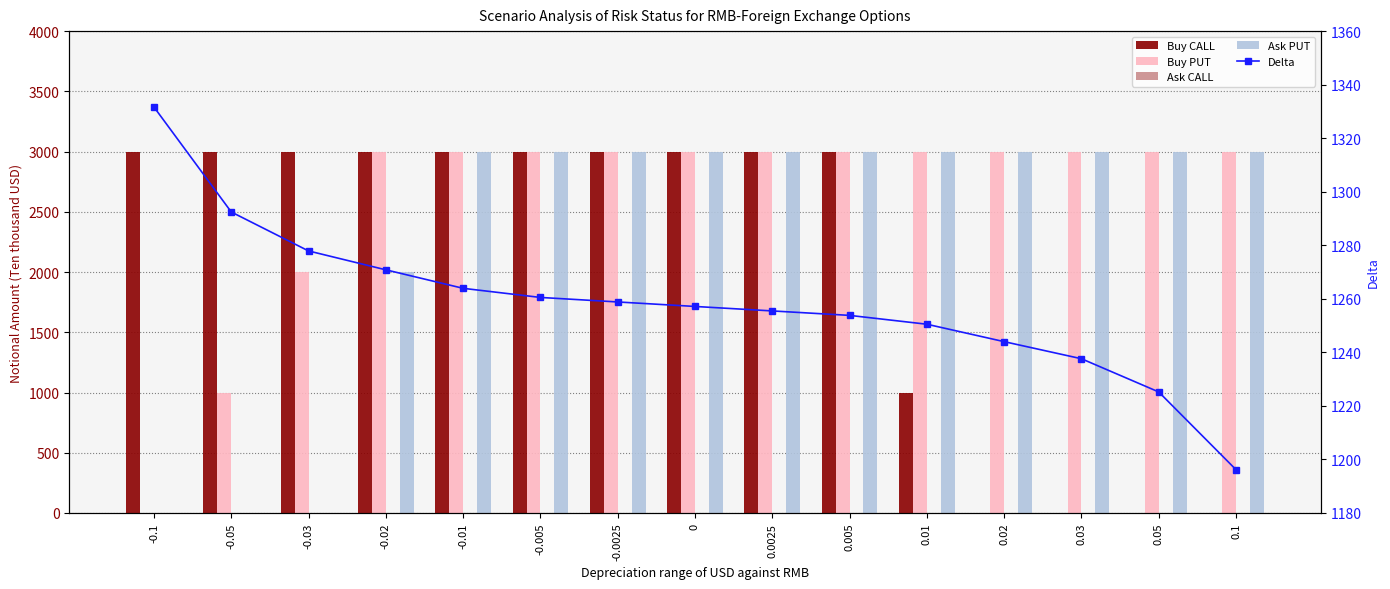

What is the spread (max minus min) of values at -0.03?

3000.0